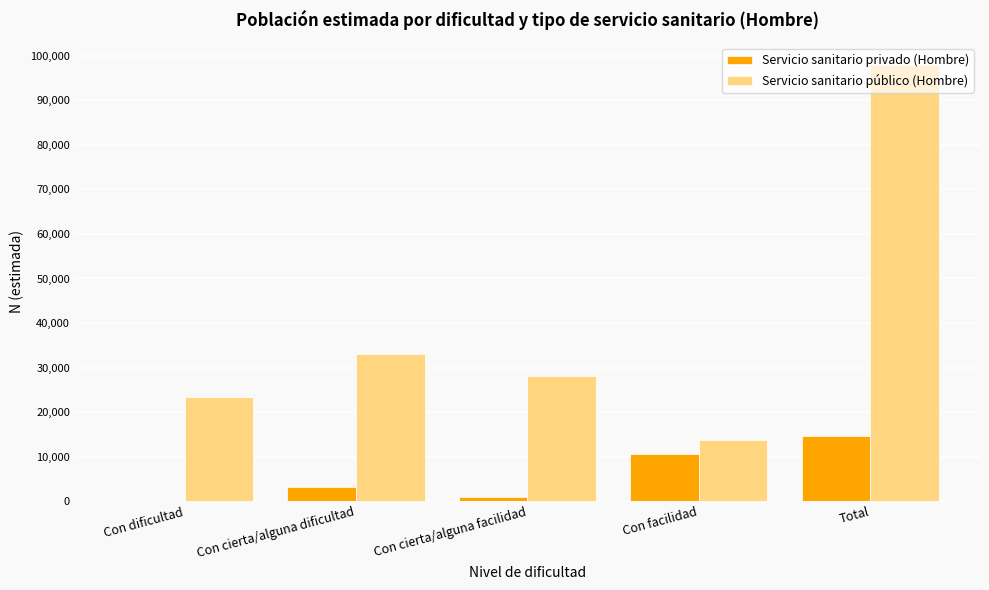

True or false: Servicio sanitario público (Hombre) has a value of 37549 at Con cierta/alguna facilidad.

False